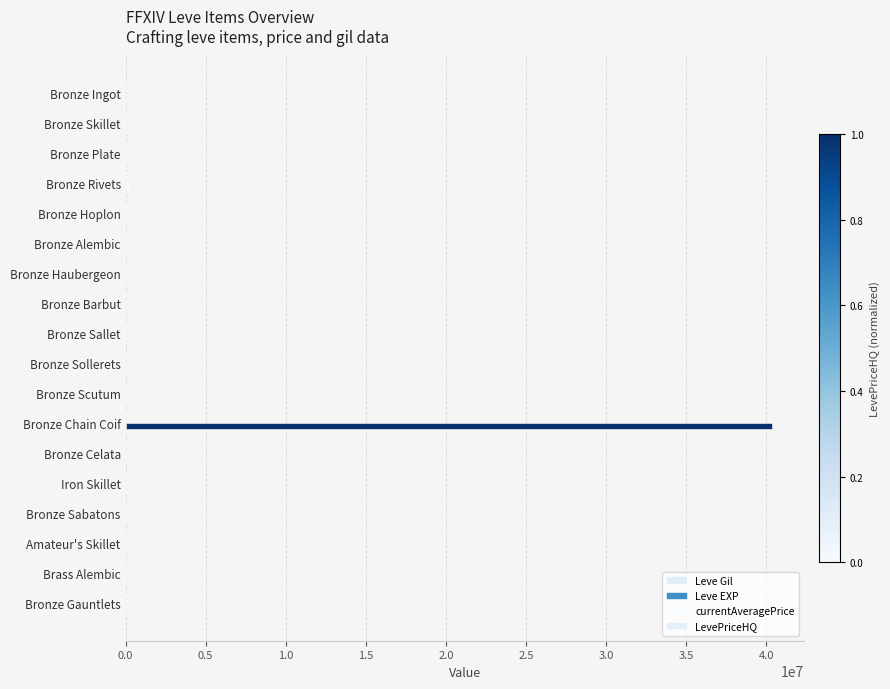

How many series are shown in this chart?

4